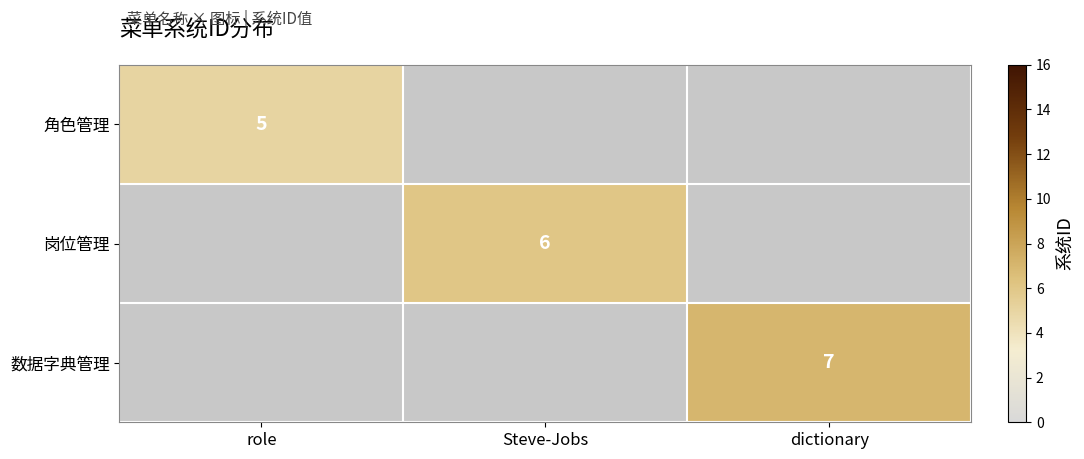

Count the number of data series in this chart.

3